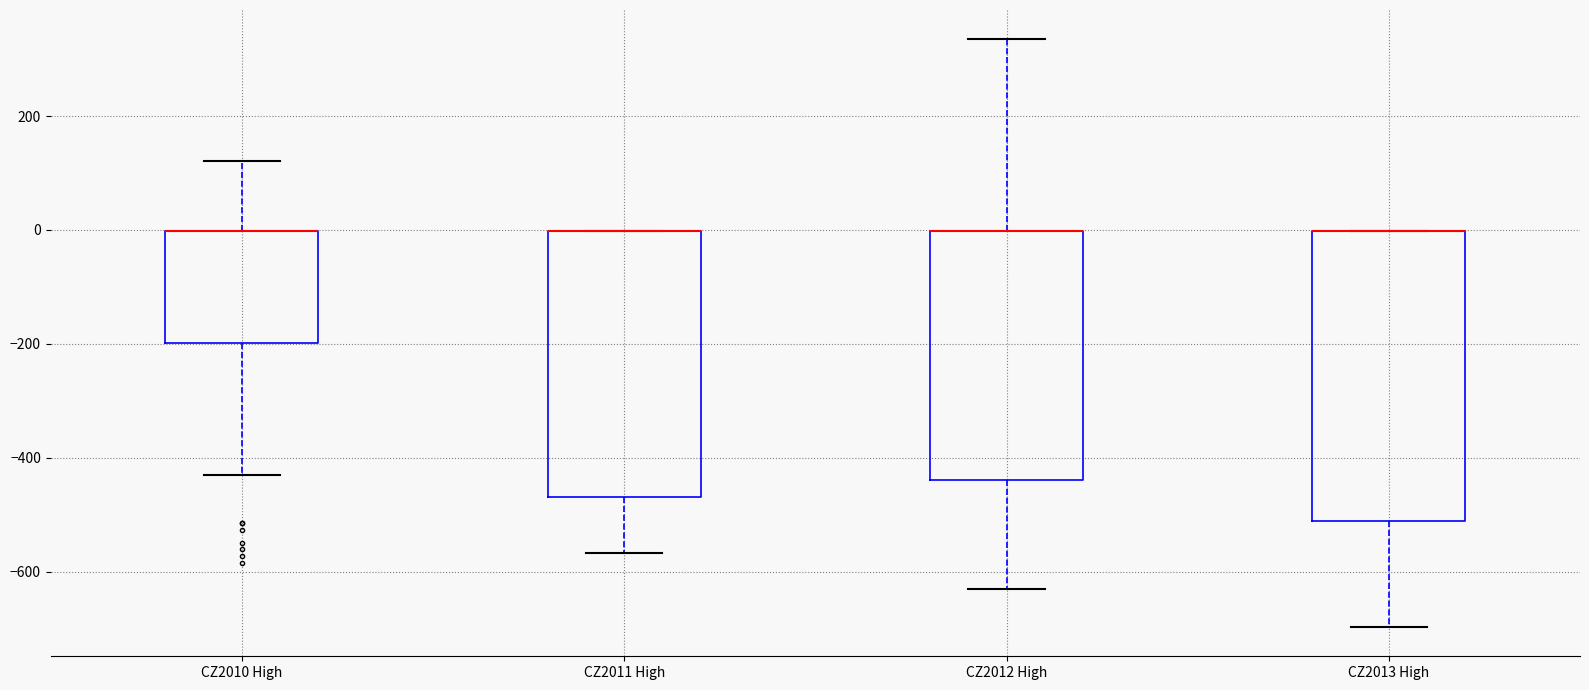

Where does the lower whisker of the box for CZ2010 High end on the y-axis? The values are not printed on the chart, so give them approximately, as read against the axis.

-420